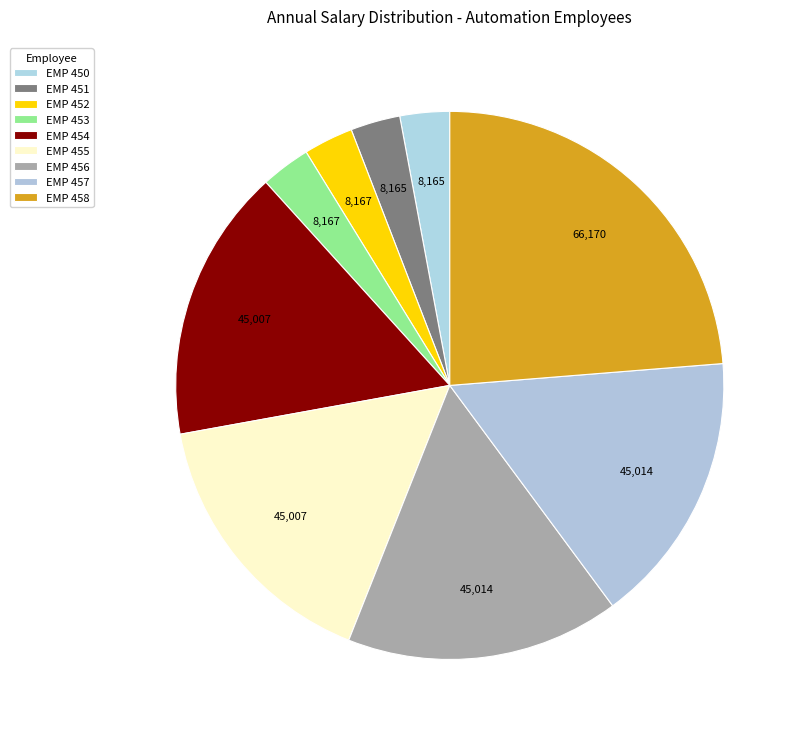

To the nearest percent, what is the difference between the EMP 450 and EMP 458 slice percentages?

21%